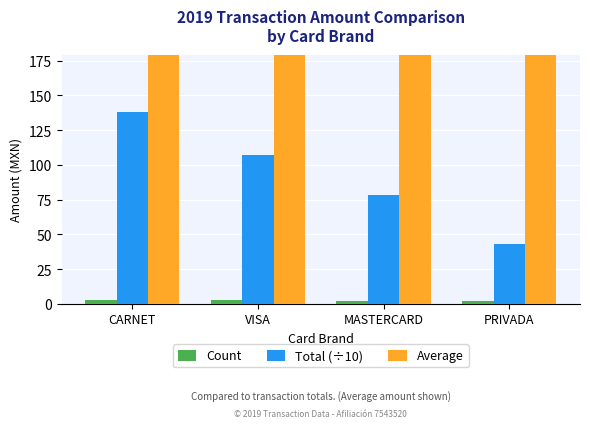

How many Count values are between 2 and 3?

4